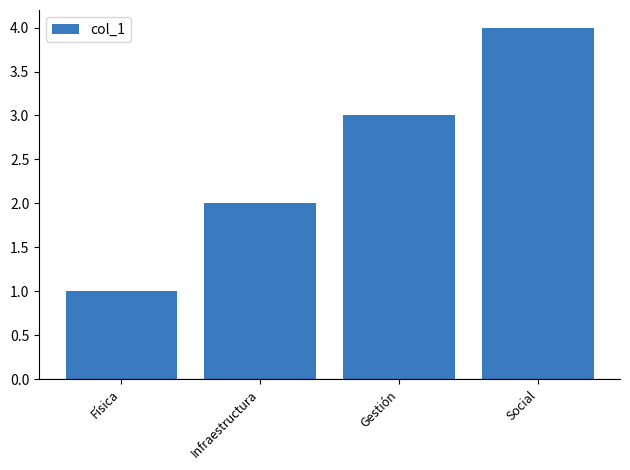

The value at Social is 4. True or false?

True